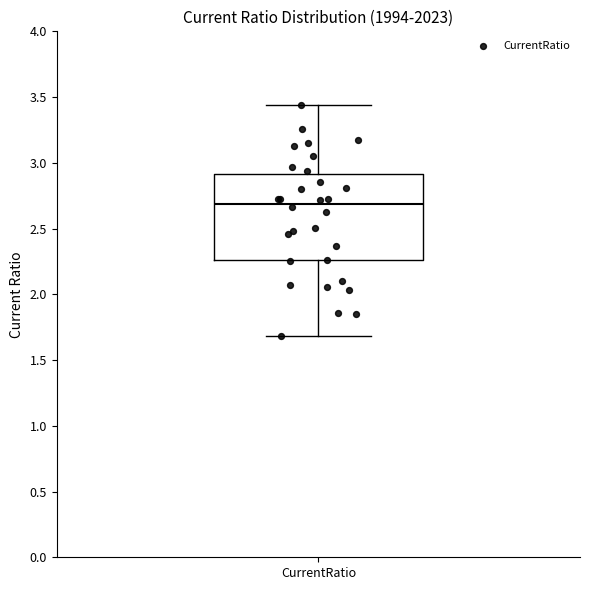

Read this box plot against the y-axis: the position of the median line, the range covered by the box, and the ends of both whiskers. The values are not printed on the chart, so give them approximately, as read against the axis.

median 2.70, box 2.25 to 2.90, whiskers 1.70 to 3.45